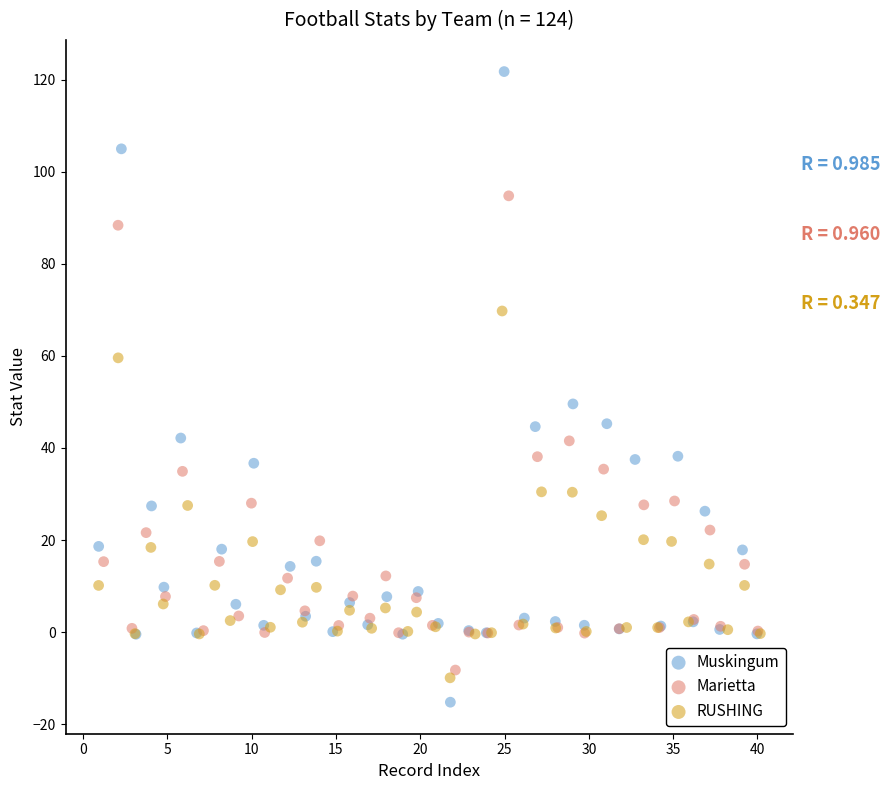

Which series has the widest spread of Y values?

Muskingum